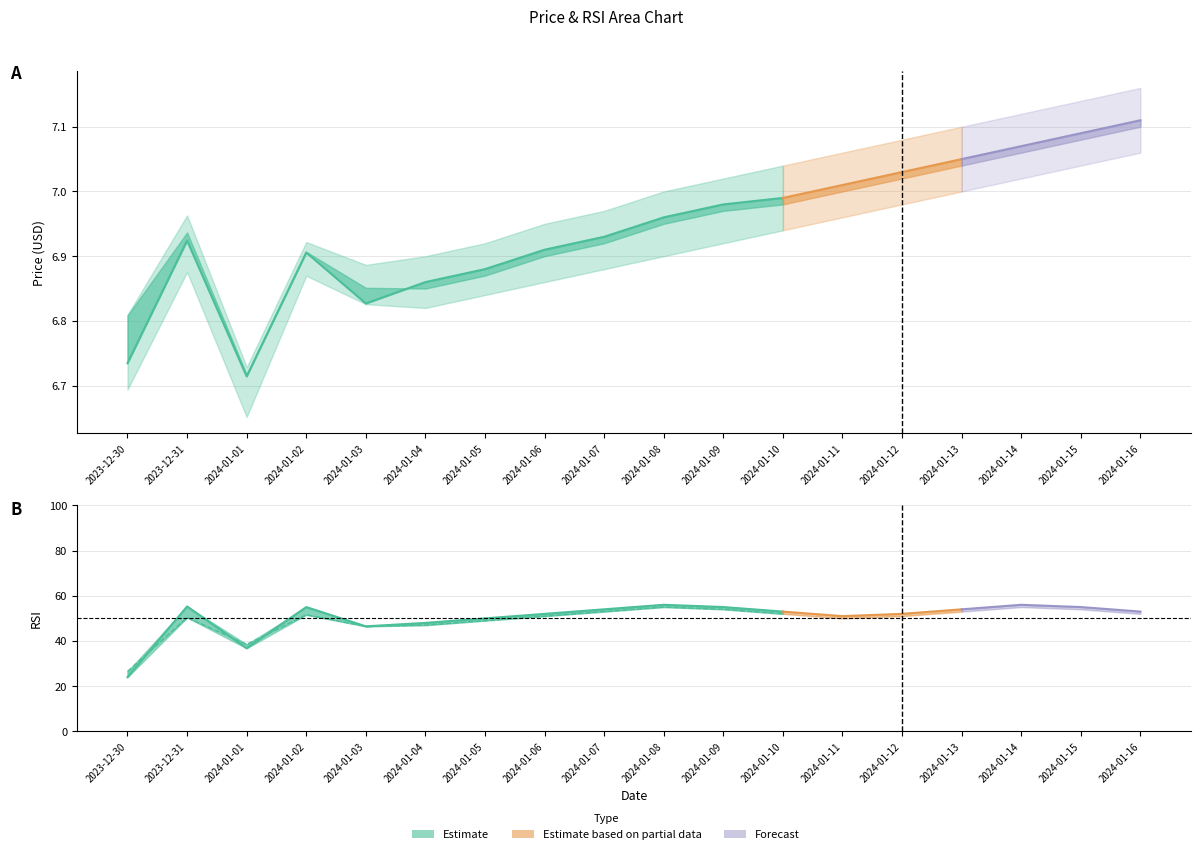

Reading right to left, list all the values displayed in this chart.

Open: 7.1	7.1	7.1	7.0	7.0	7.0	7.0	7.0	7.0	6.9	6.9	6.9	6.8	6.9	6.9	6.7	6.9	6.8
High: 7.2	7.1	7.1	7.1	7.1	7.1	7.0	7.0	7.0	7.0	7.0	6.9	6.9	6.9	6.9	6.7	7.0	6.8
Low: 7.1	7.0	7.0	7.0	7.0	7.0	6.9	6.9	6.9	6.9	6.9	6.8	6.8	6.8	6.9	6.7	6.9	6.7
Close: 7.1	7.1	7.1	7.0	7.0	7.0	7.0	7.0	7.0	6.9	6.9	6.9	6.9	6.8	6.9	6.7	6.9	6.7
rsi_9: 53.0	55.0	56.0	54.0	52.0	51.0	53.0	55.0	56.0	54.0	52.0	50.0	48.0	46.5	55.0	36.8	55.3	24.0
rsi_14: 52.0	54.0	55.0	53.0	51.0	50.0	52.0	54.0	55.0	53.0	51.0	49.0	47.0	46.5	51.6	38.5	50.4	26.5